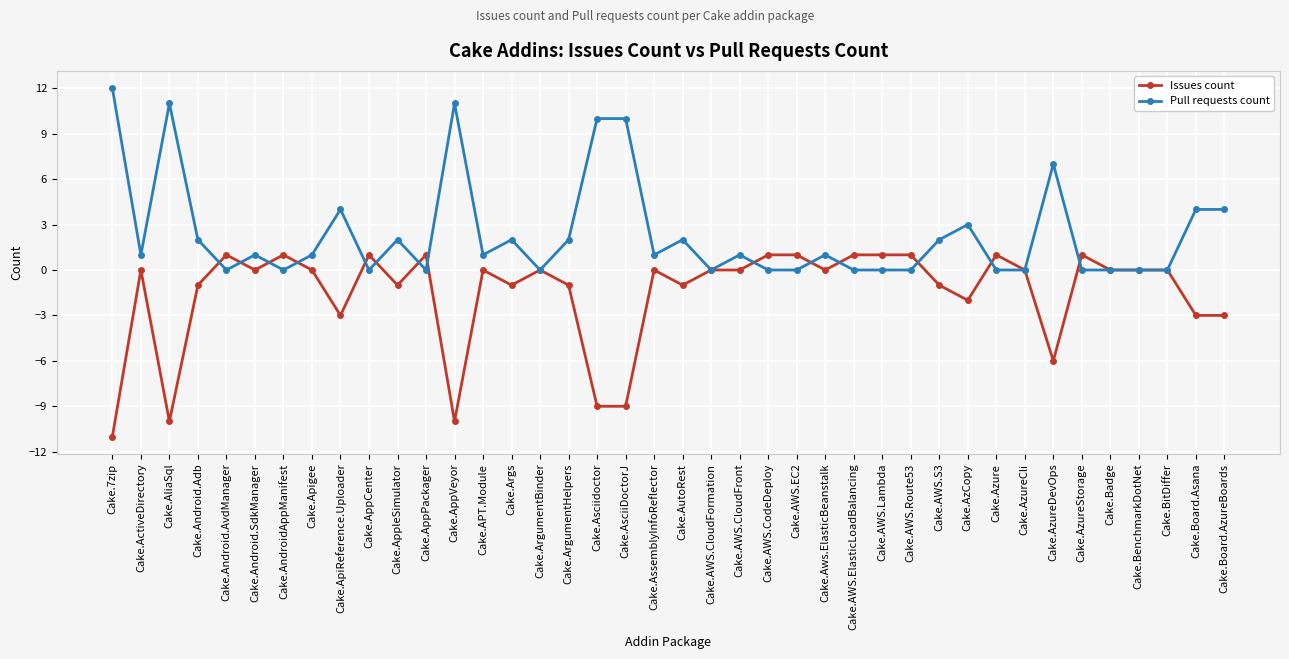

Rank the series by their average value, from lowest to highest.

Issues count, Pull requests count